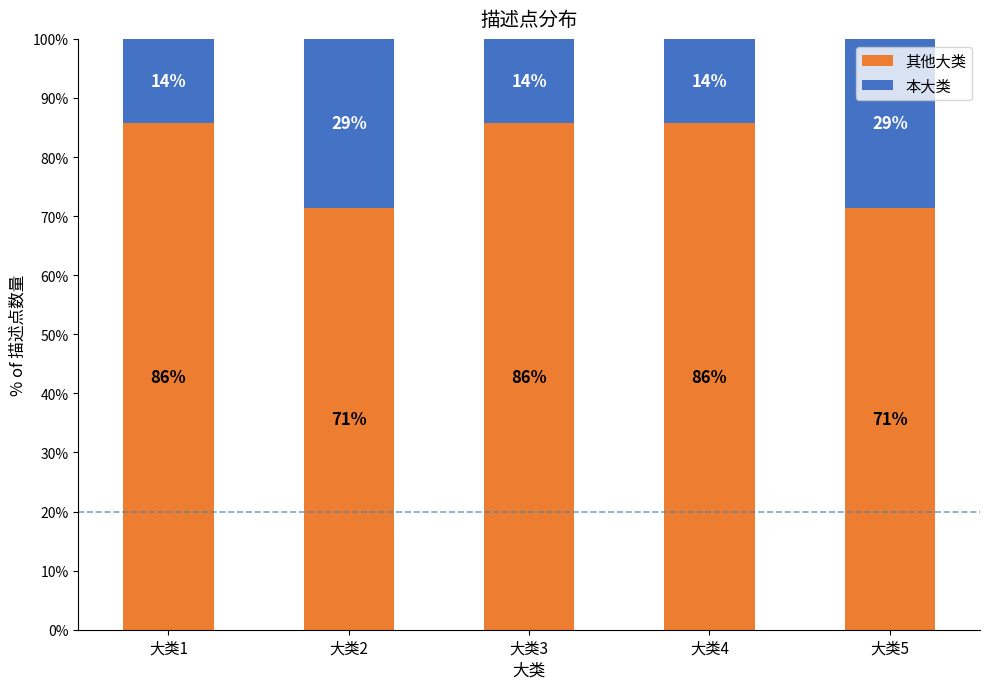

Rank the series by their average value, from highest to lowest.

其他大类, 本大类